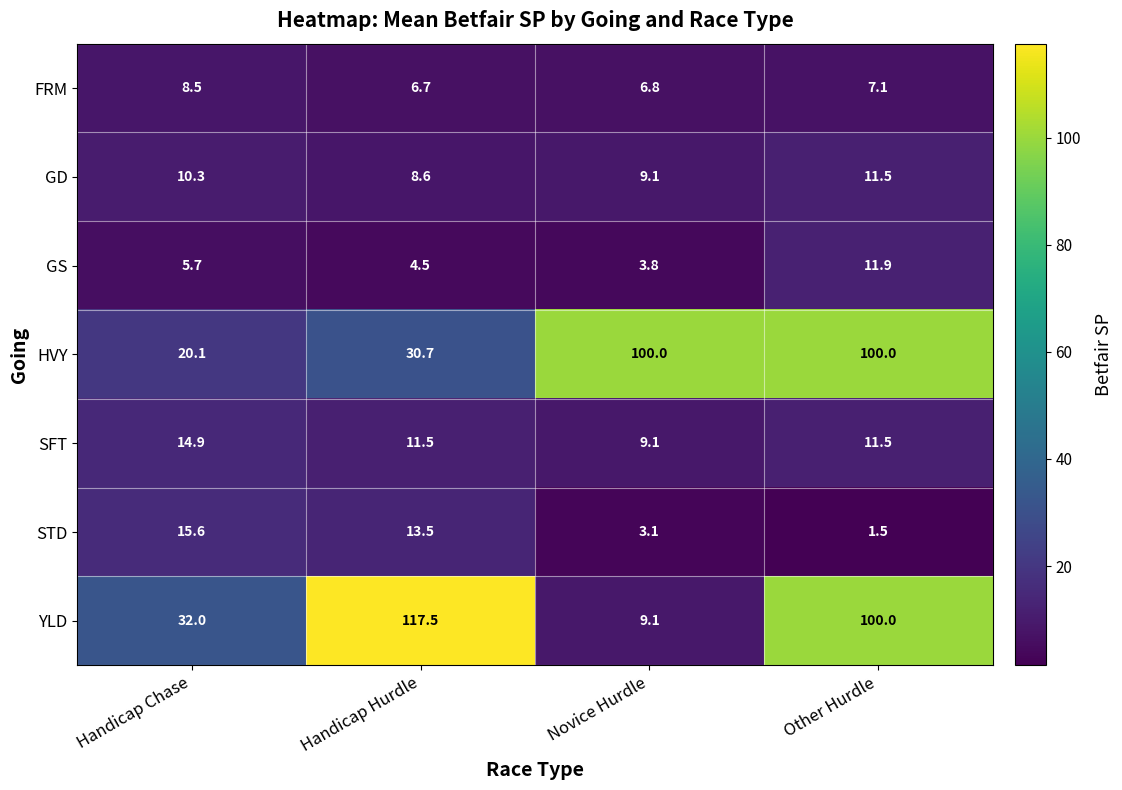

At which category is the sum across all series the highest?

Other Hurdle